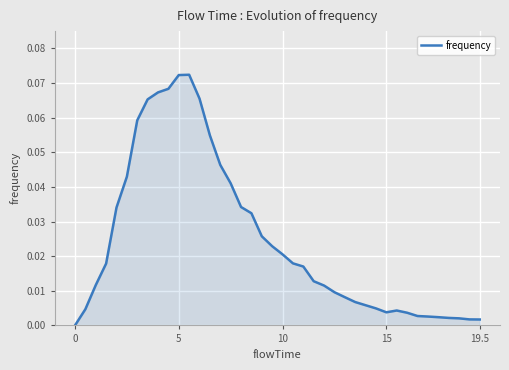

Does the chart display data point markers on the line(s)?

No